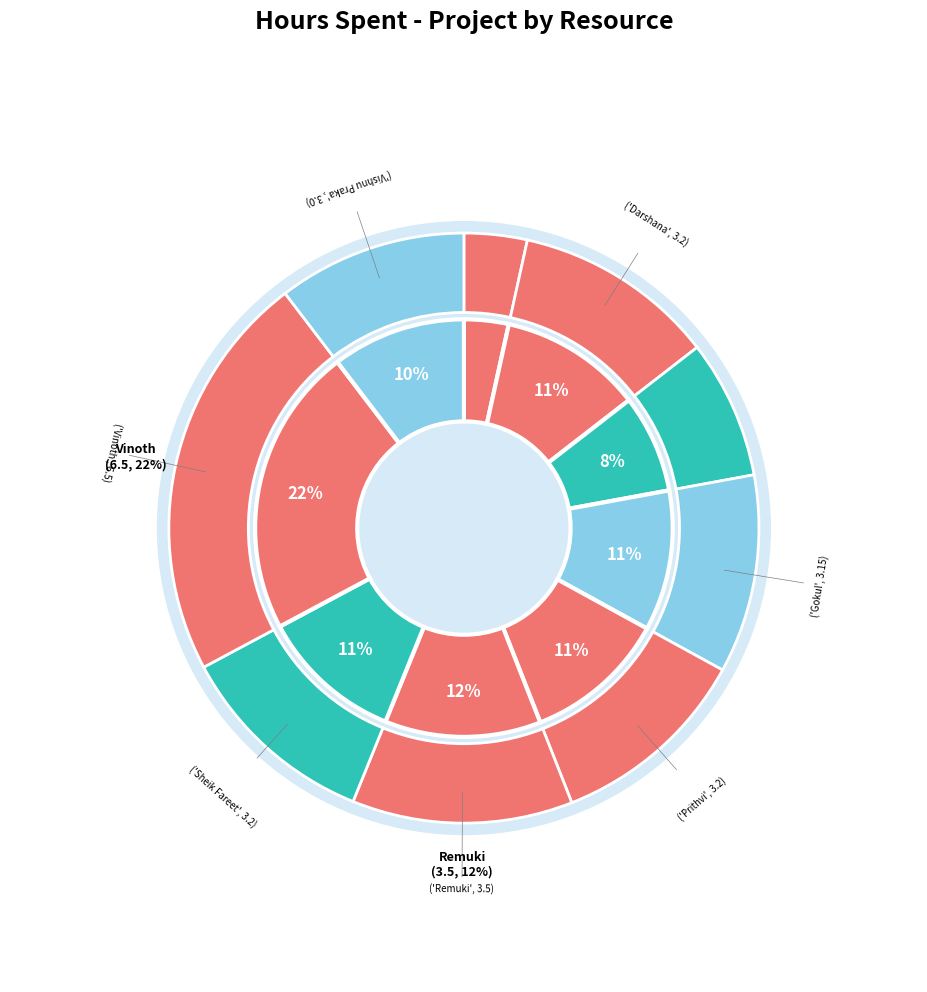

Which category has the biggest portion of the pie?

Vinoth